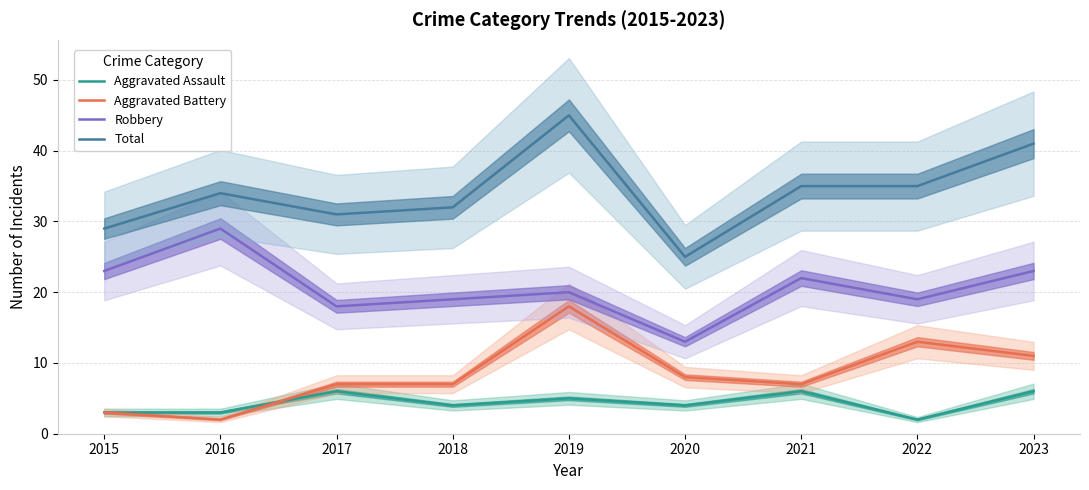

Which series has the largest range (max minus min)?

Total